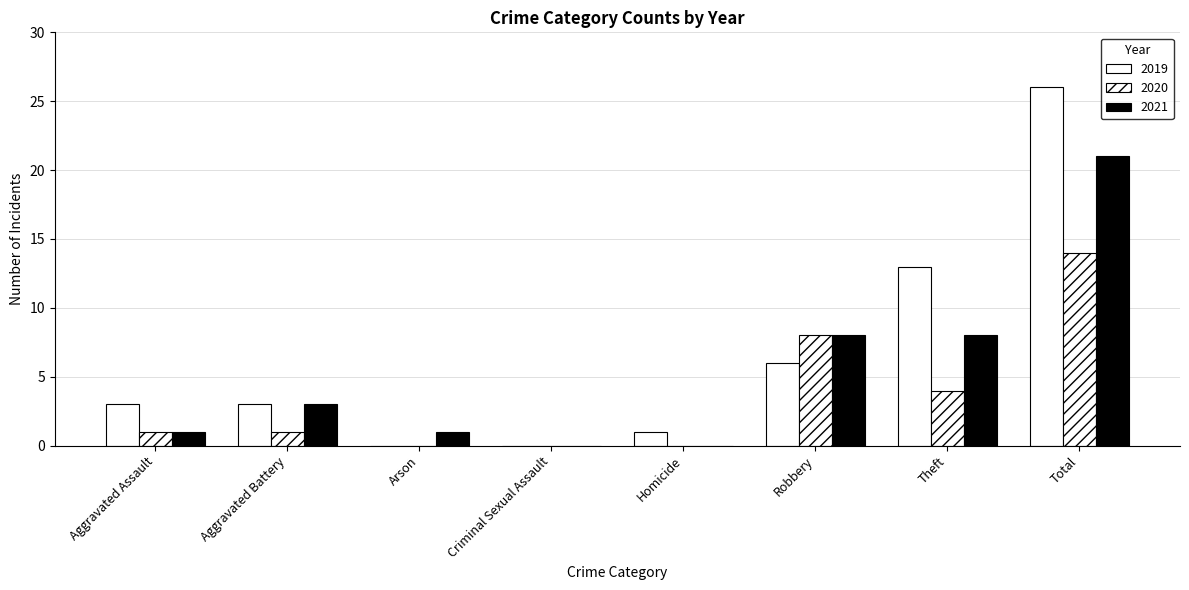

Reading left to right, transcribe all the data shown in this chart.

2019: Aggravated Assault=3	Aggravated Battery=3	Arson=0	Criminal Sexual Assault=0	Homicide=1	Robbery=6	Theft=13	Total=26
2020: Aggravated Assault=1	Aggravated Battery=1	Arson=0	Criminal Sexual Assault=0	Homicide=0	Robbery=8	Theft=4	Total=14
2021: Aggravated Assault=1	Aggravated Battery=3	Arson=1	Criminal Sexual Assault=0	Homicide=0	Robbery=8	Theft=8	Total=21